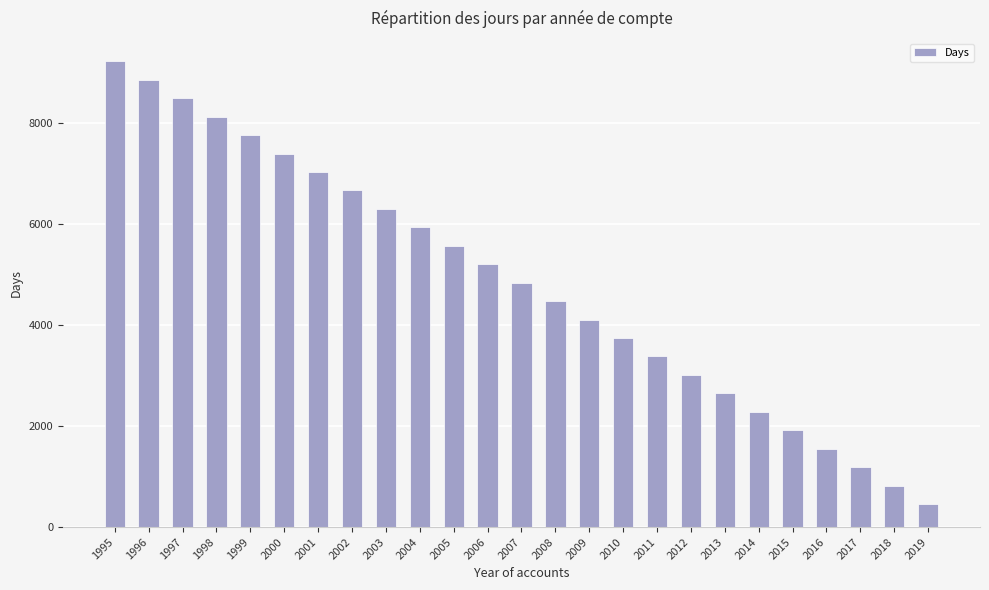

What is the change in value from 2011 to 2012?

-366